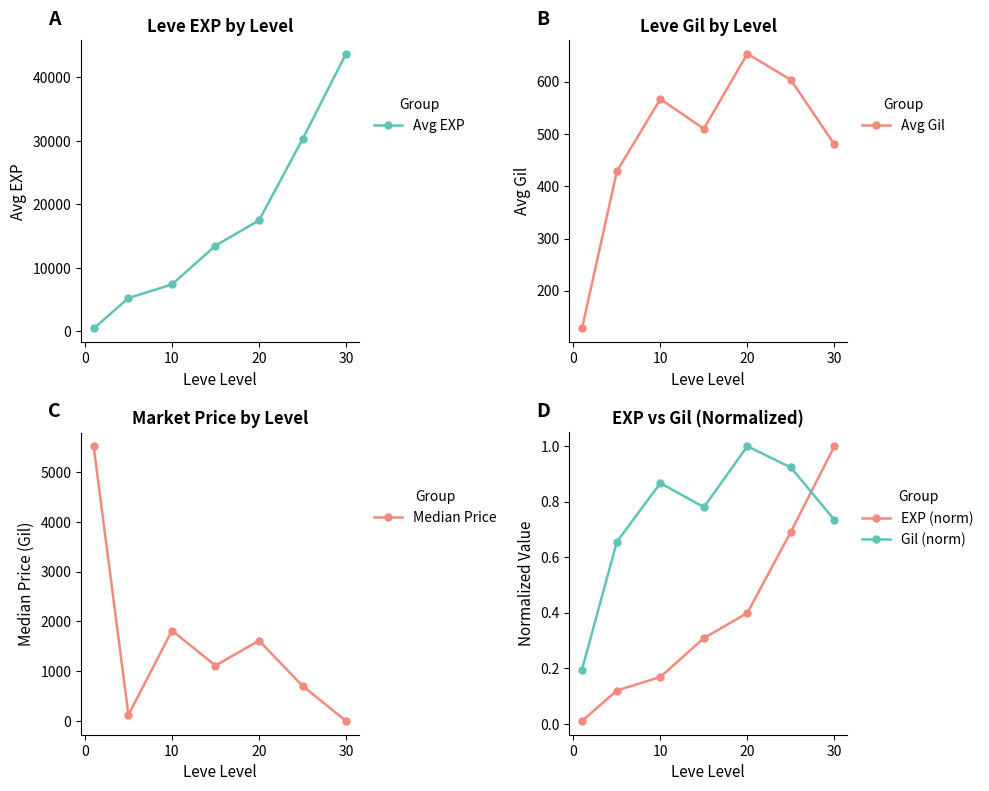

Is it true that EXP (norm) equals 0.3 at 10?

False